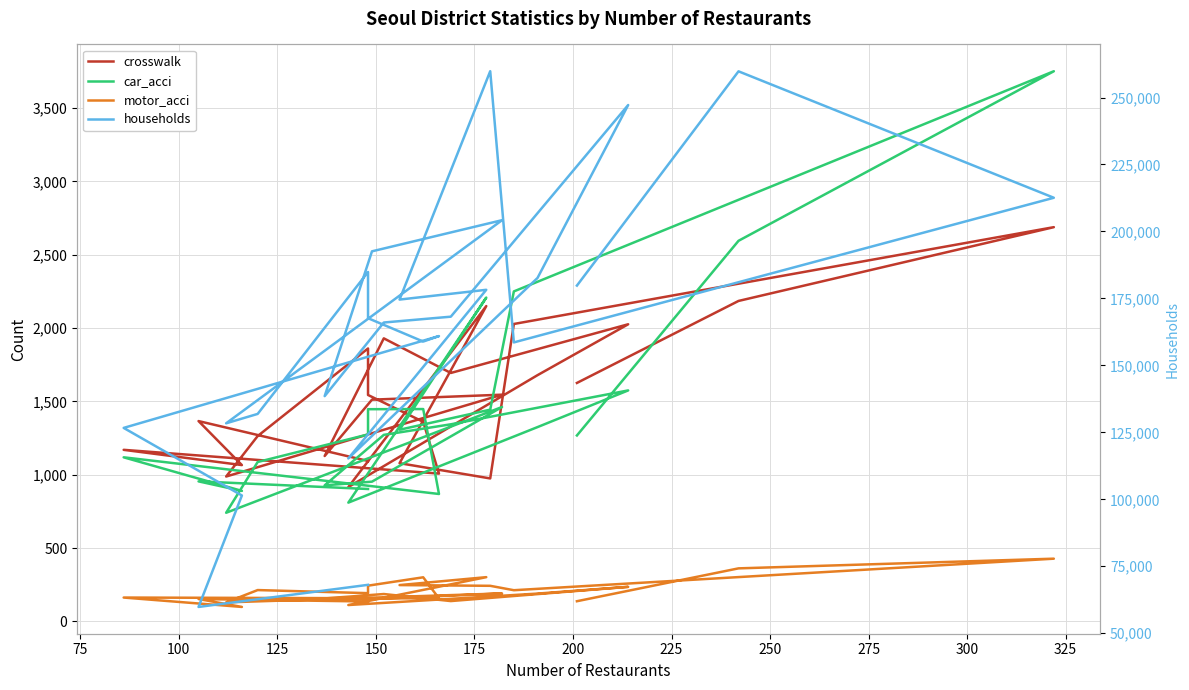

How many interior local valleys does the crosswalk series have?

7